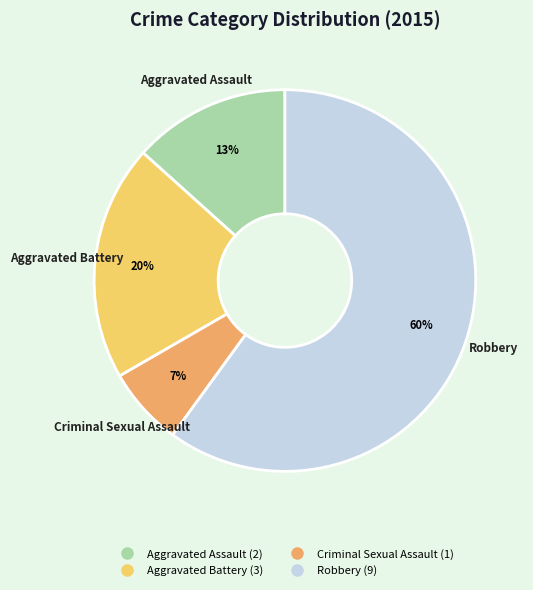

The Aggravated Battery slice represents 20% of the pie. True or false?

True